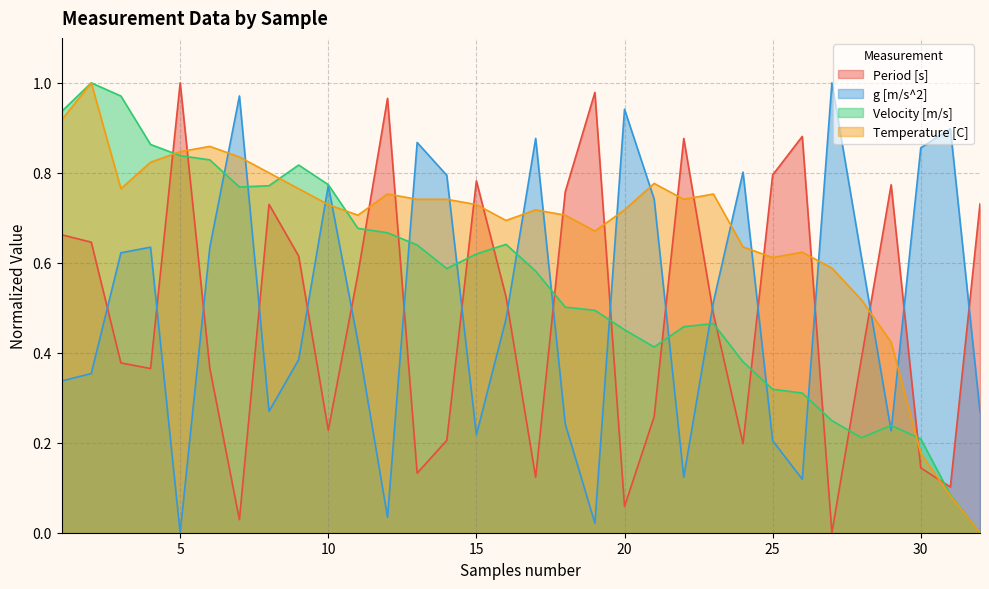

Which series changed the most between 29 and 30?

g [m/s^2]